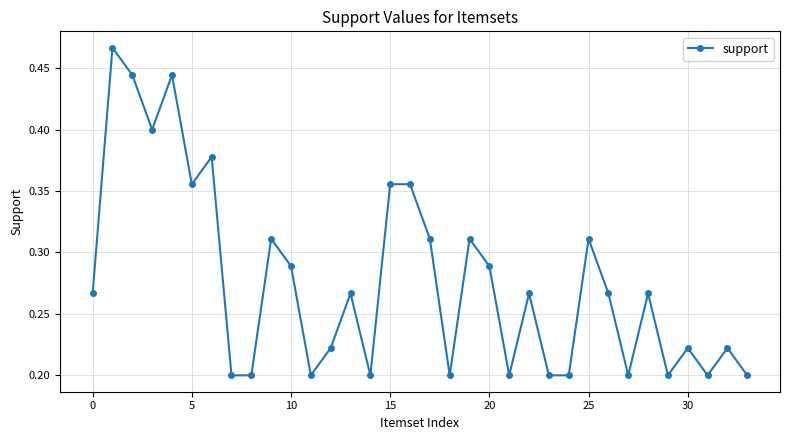

True or false: the data has more than 0 interior local peaks.

True